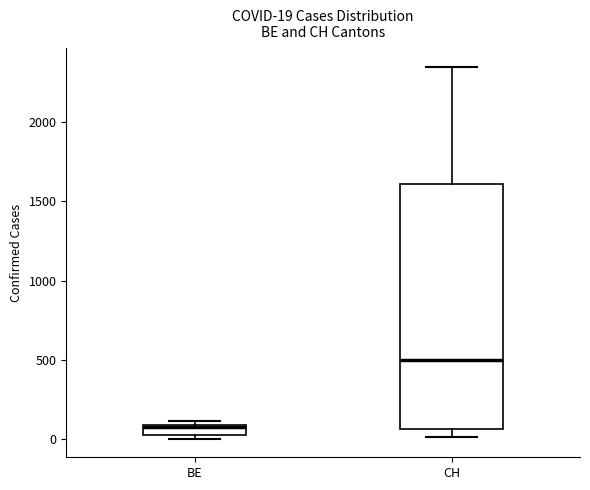

Which box has the highest median line?

CH